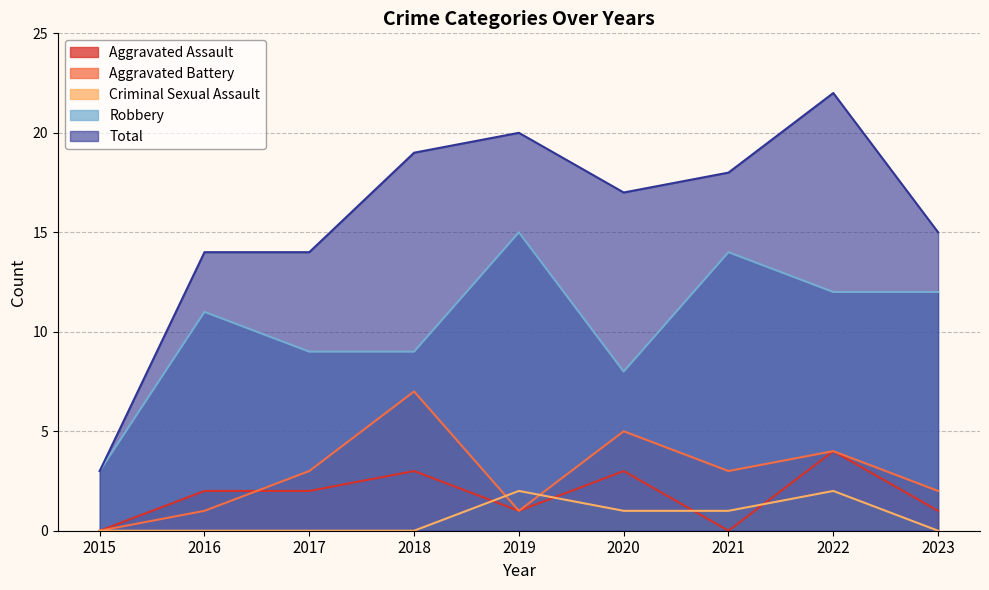

True or false: Criminal Sexual Assault has a value of 2 at 2020.

False